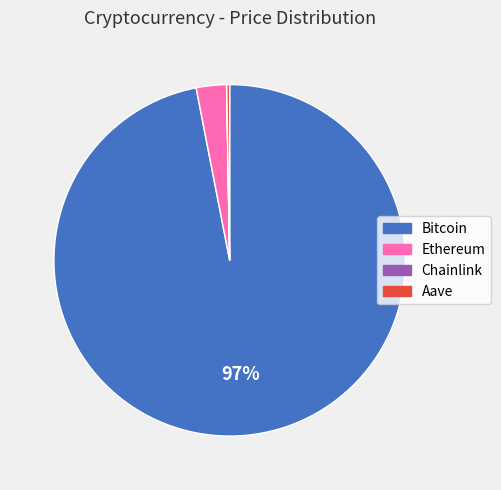

To the nearest percent, what is the difference between the largest and smallest slice percentages?

97%